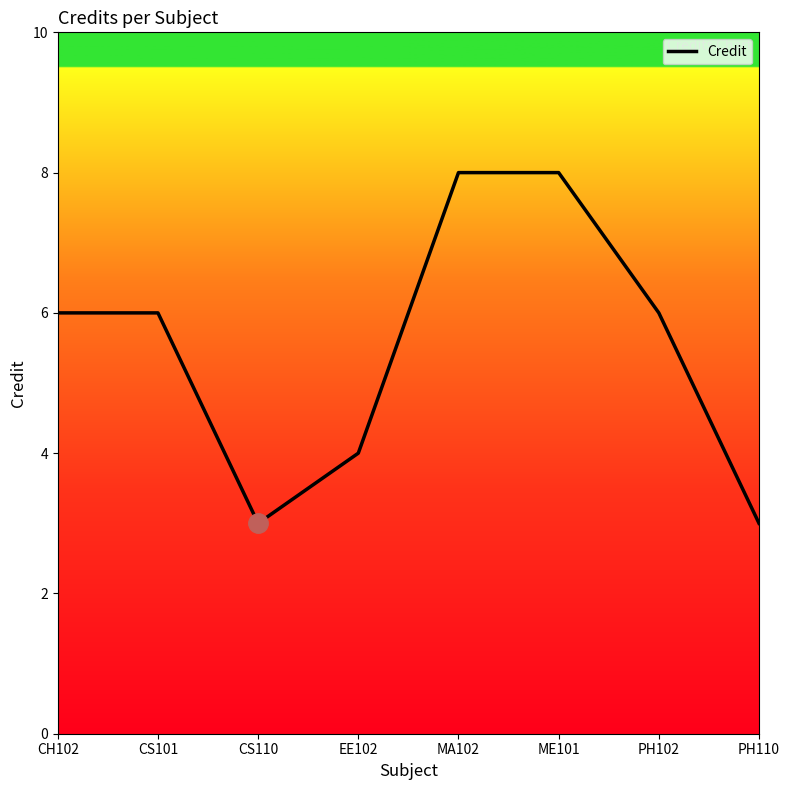

What is the average value?

6